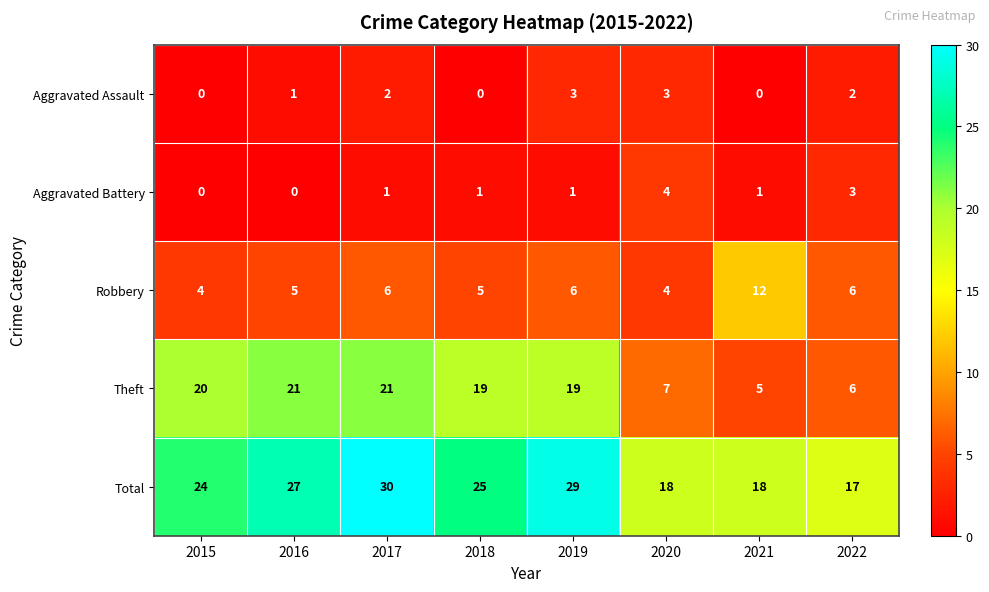

What is the difference between the maximum and minimum values in the Total series?

13